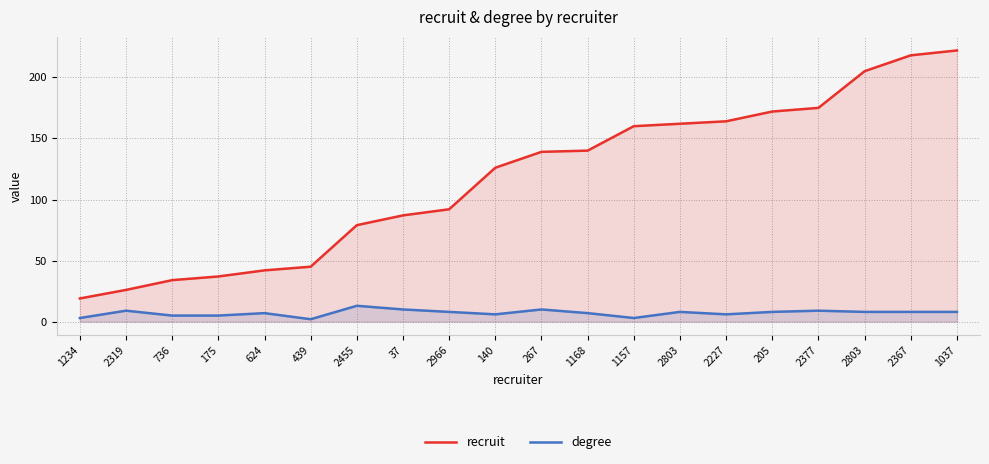

True or false: recruit and degree intersect in this chart.

False